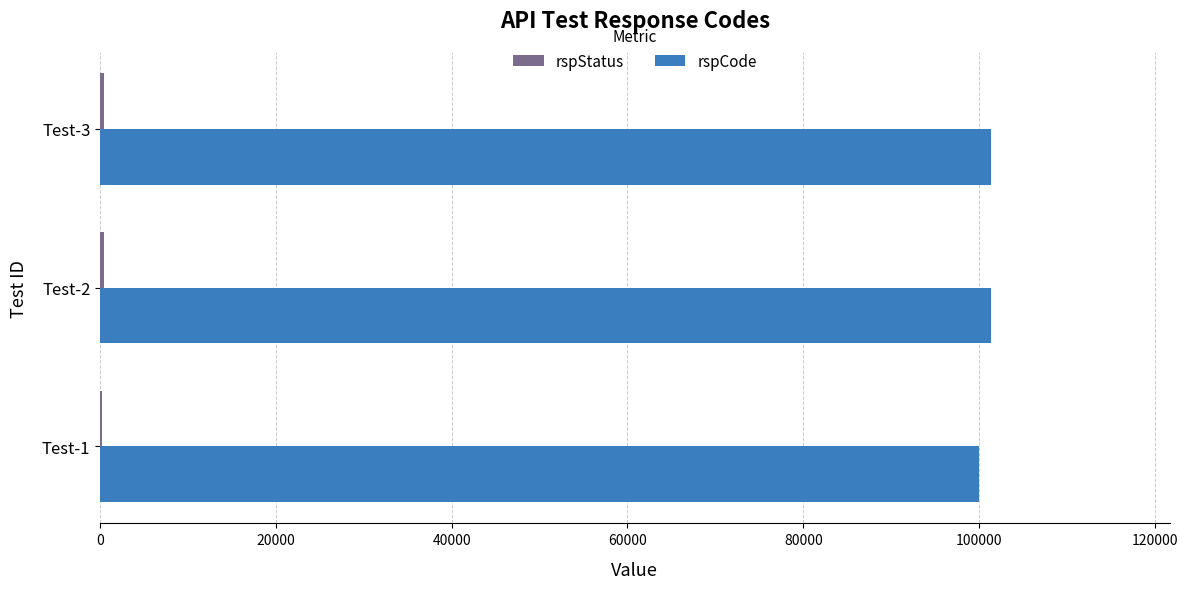

Which series has the largest total across all categories?

rspCode